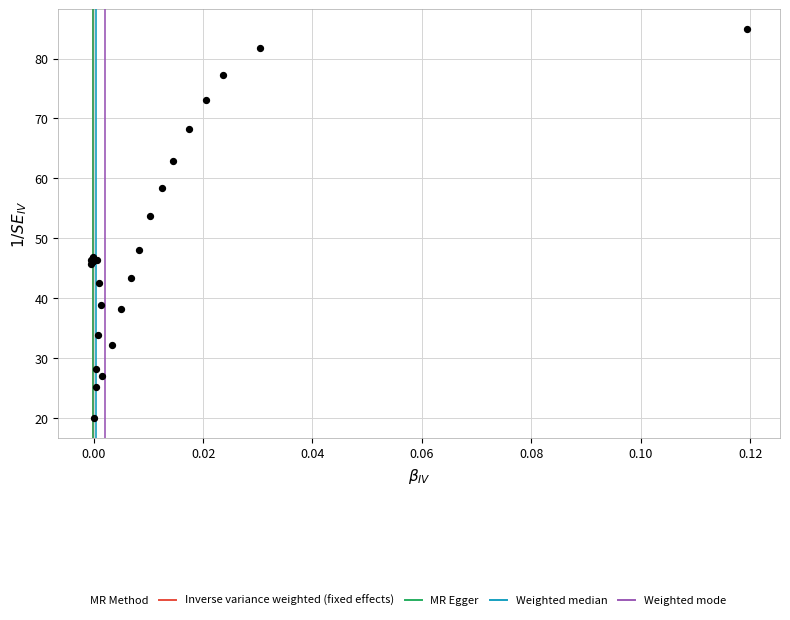

What Y value in the scatter plot is closest to 52?

53.7